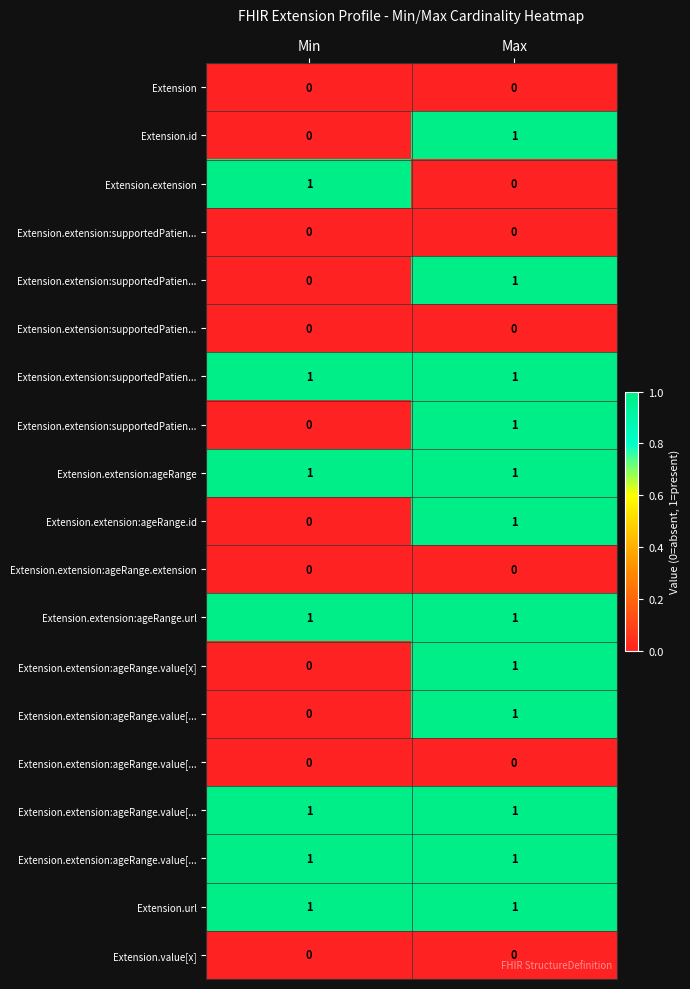

What is the total value across all series at Min?

7